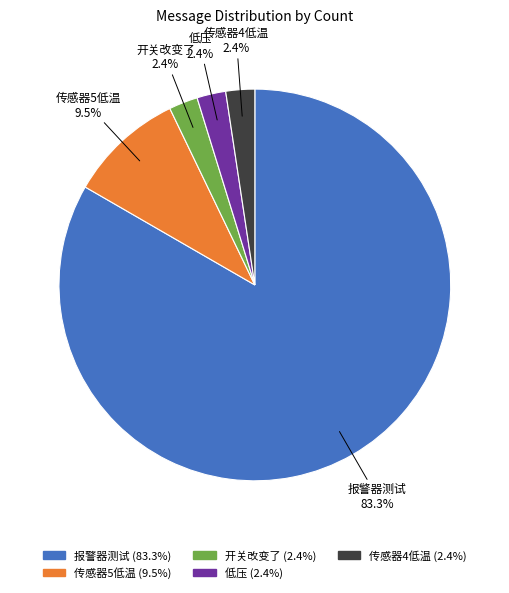

True or false: 报警器测试 accounts for 72% of the total.

False